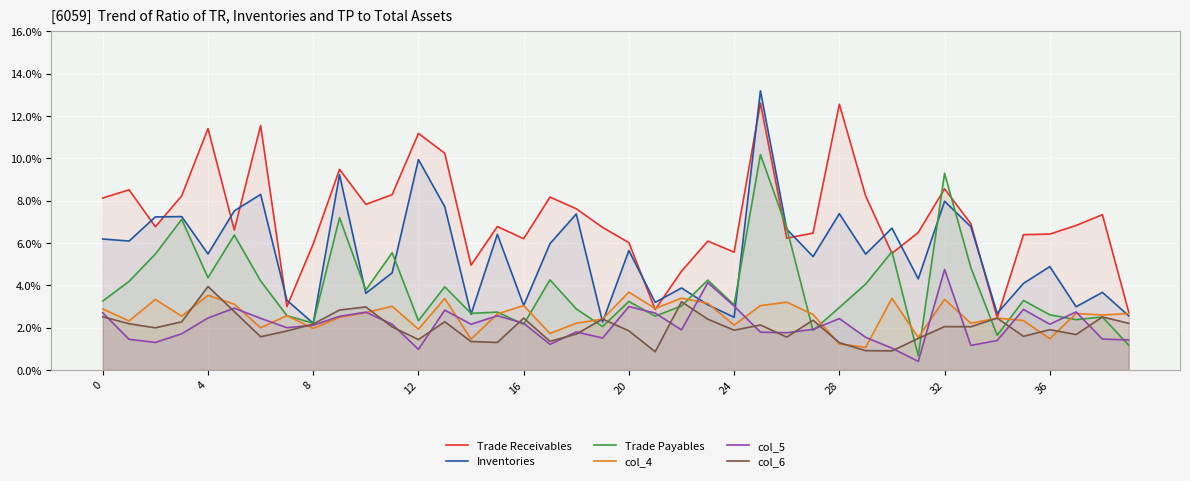

Reading left to right, list all the values displayed in this chart.

col_1: 0.1	0.1	0.1	0.1	0.1	0.1	0.1	0.0	0.1	0.1	0.1	0.1	0.1	0.1	0.0	0.1	0.1	0.1	0.1	0.1	0.1	0.0	0.0	0.1	0.1	0.1	0.1	0.1	0.1	0.1	0.1	0.1	0.1	0.1	0.0	0.1	0.1	0.1	0.1	0.0
col_2: 0.1	0.1	0.1	0.1	0.1	0.1	0.1	0.0	0.0	0.1	0.0	0.0	0.1	0.1	0.0	0.1	0.0	0.1	0.1	0.0	0.1	0.0	0.0	0.0	0.0	0.1	0.1	0.1	0.1	0.1	0.1	0.0	0.1	0.1	0.0	0.0	0.0	0.0	0.0	0.0
col_3: 0.0	0.0	0.1	0.1	0.0	0.1	0.0	0.0	0.0	0.1	0.0	0.1	0.0	0.0	0.0	0.0	0.0	0.0	0.0	0.0	0.0	0.0	0.0	0.0	0.0	0.1	0.1	0.0	0.0	0.0	0.1	0.0	0.1	0.0	0.0	0.0	0.0	0.0	0.0	0.0
col_4: 0.0	0.0	0.0	0.0	0.0	0.0	0.0	0.0	0.0	0.0	0.0	0.0	0.0	0.0	0.0	0.0	0.0	0.0	0.0	0.0	0.0	0.0	0.0	0.0	0.0	0.0	0.0	0.0	0.0	0.0	0.0	0.0	0.0	0.0	0.0	0.0	0.0	0.0	0.0	0.0
col_5: 0.0	0.0	0.0	0.0	0.0	0.0	0.0	0.0	0.0	0.0	0.0	0.0	0.0	0.0	0.0	0.0	0.0	0.0	0.0	0.0	0.0	0.0	0.0	0.0	0.0	0.0	0.0	0.0	0.0	0.0	0.0	0.0	0.0	0.0	0.0	0.0	0.0	0.0	0.0	0.0
col_6: 0.0	0.0	0.0	0.0	0.0	0.0	0.0	0.0	0.0	0.0	0.0	0.0	0.0	0.0	0.0	0.0	0.0	0.0	0.0	0.0	0.0	0.0	0.0	0.0	0.0	0.0	0.0	0.0	0.0	0.0	0.0	0.0	0.0	0.0	0.0	0.0	0.0	0.0	0.0	0.0